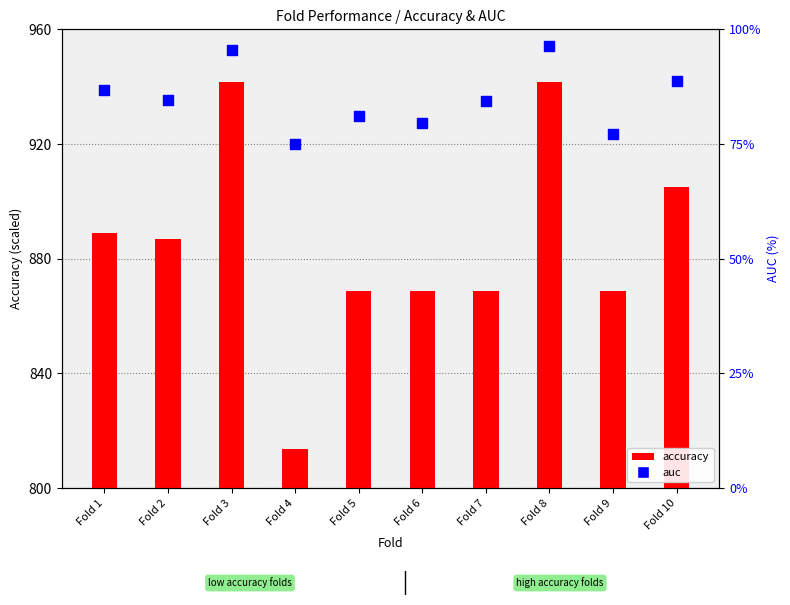

At how many categories does at least one series exceed 60?

10